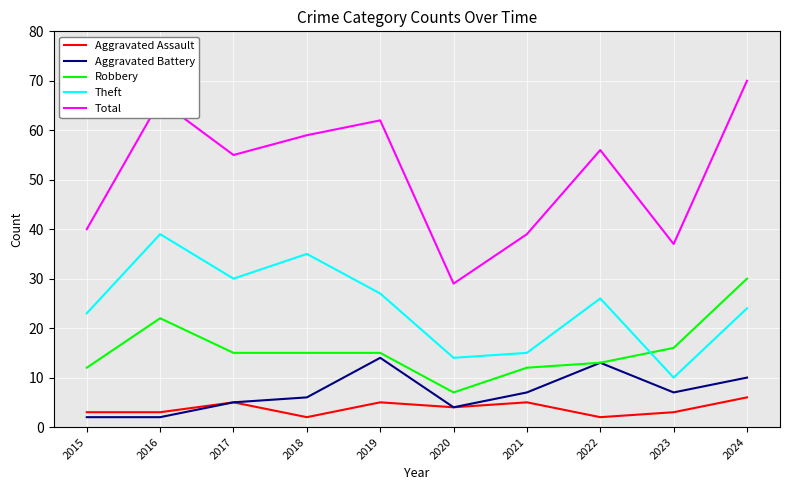

What is the minimum value for Aggravated Assault?

2